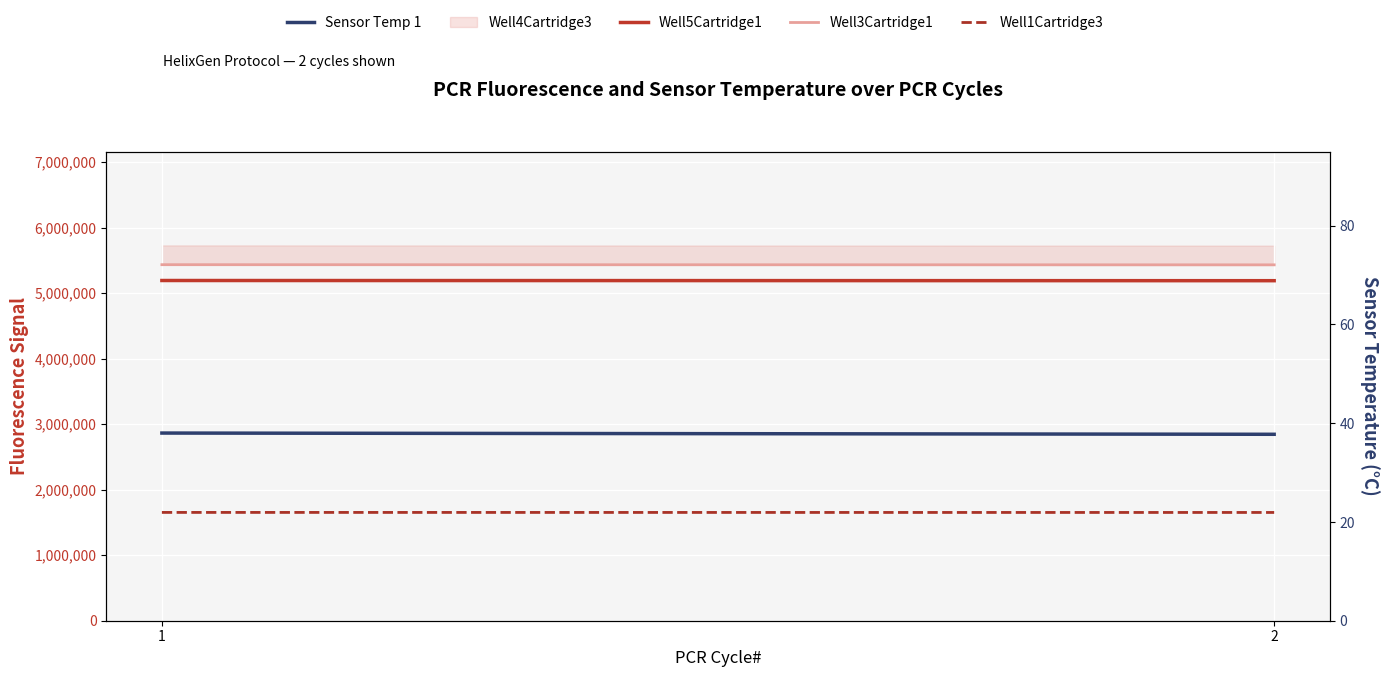

Between 1 and 2, which series saw the biggest shift?

Well5Cartridge1